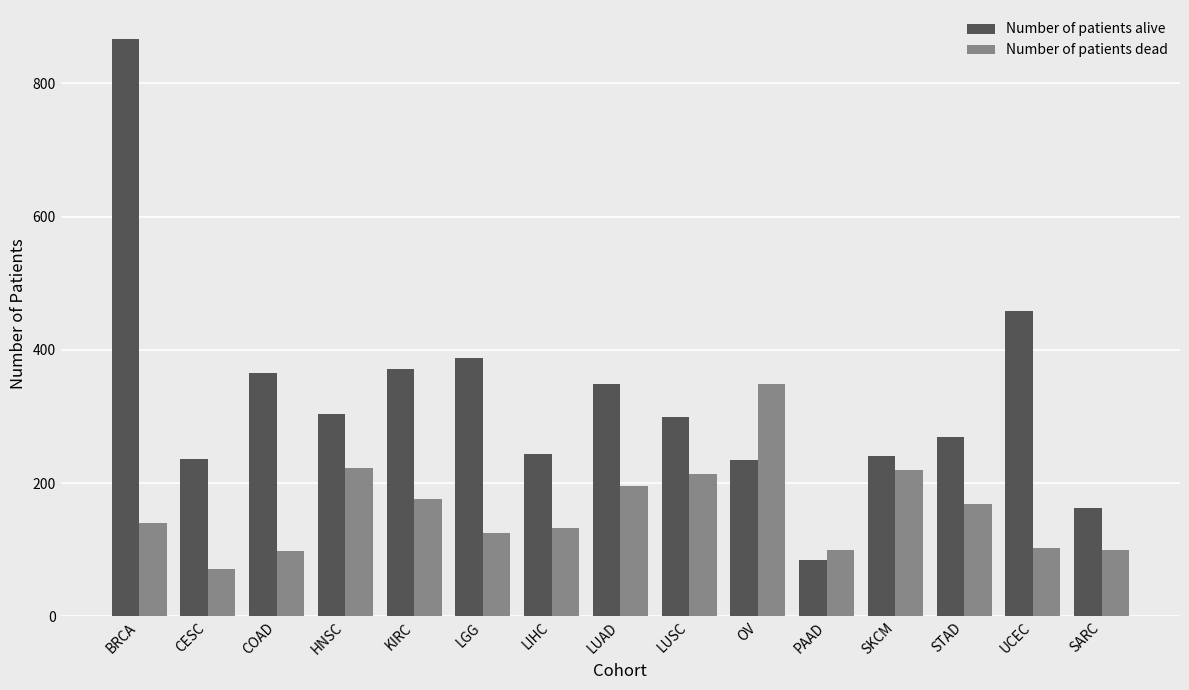

The value of Number of patients dead at HNSC is 223. True or false?

True